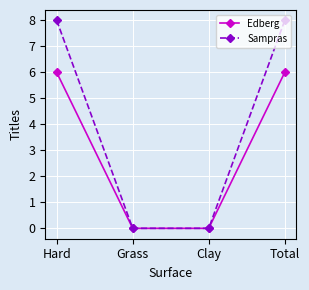

What is the highest value of the Edberg series?

6